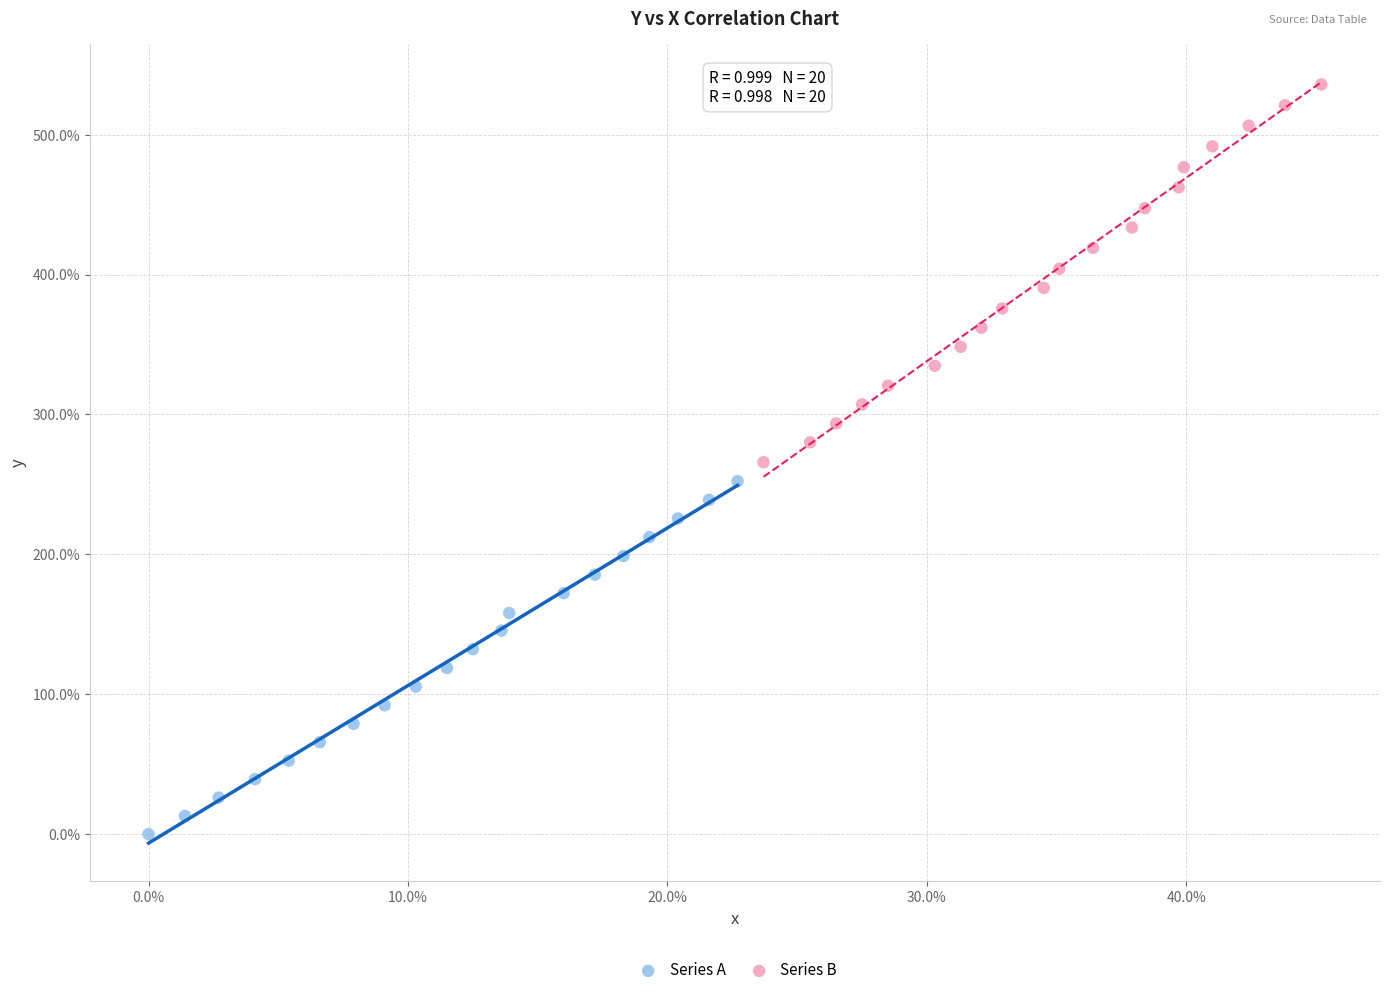

Which series contains the highest Y value?

Series B